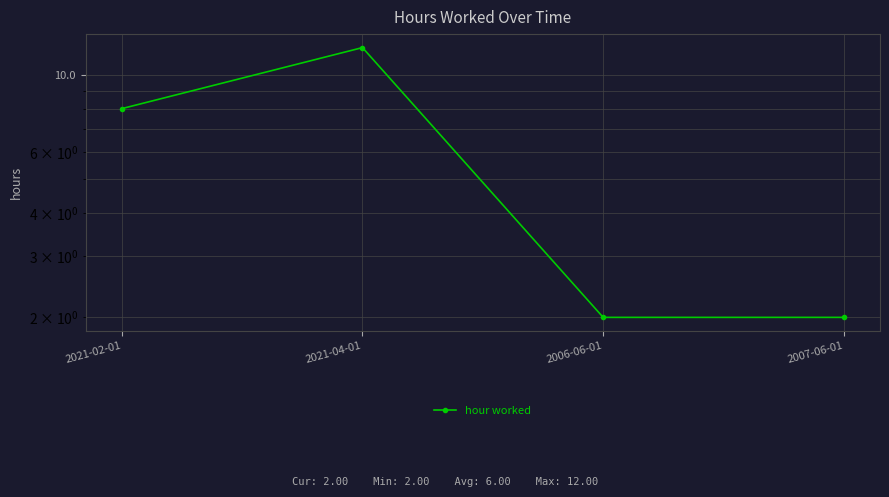

What is the change in value from 2021-04-01 to 2006-06-01?

-10